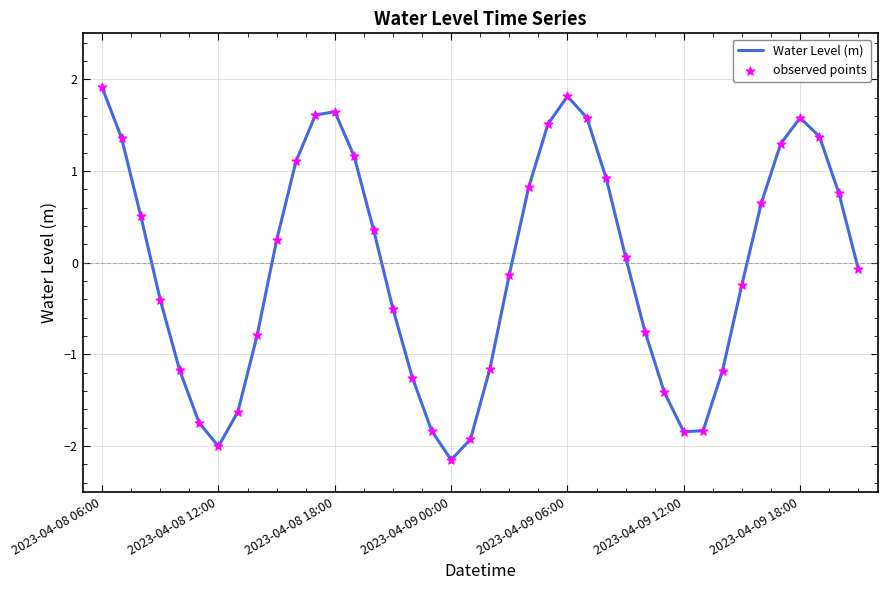

What is the maximum value shown in the chart?

1.9